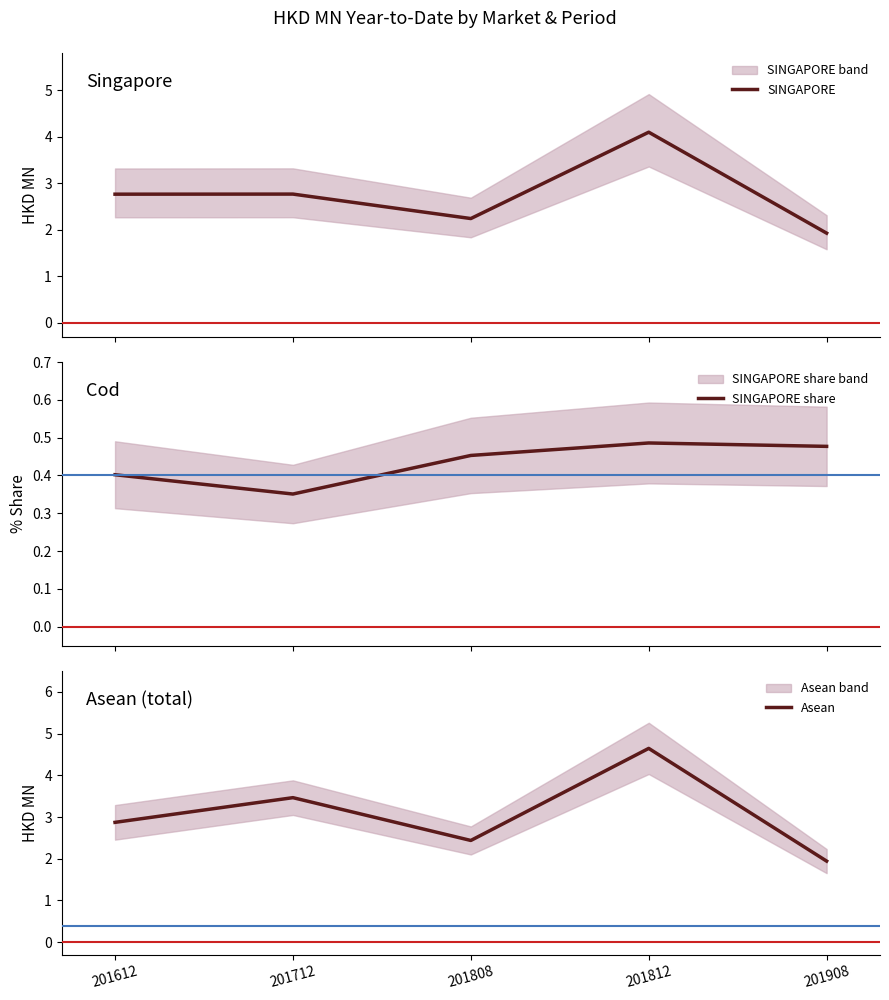

Reading right to left, list all the values displayed in this chart.

SINGAPORE: 1.9	4.1	2.2	2.8	2.8
SINGAPORE share: 0.5	0.5	0.5	0.4	0.4
Asean: 1.9	4.6	2.4	3.5	2.9